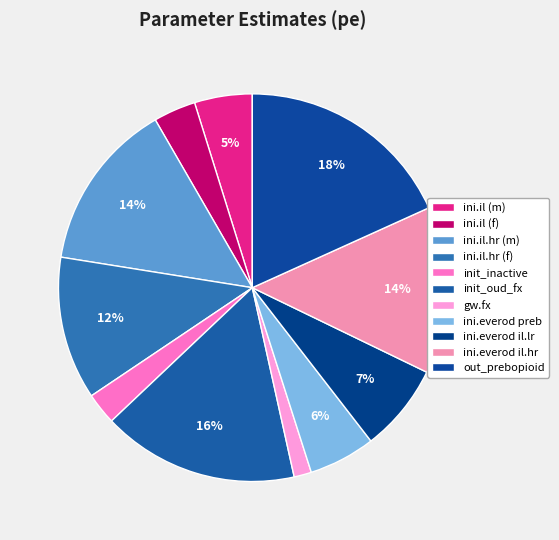

Rank the categories by value from highest to lowest.

out_prebopioid, init_oud_fx, ini.il.hr (m), ini.everod il.hr, ini.il.hr (f), ini.everod il.lr, ini.everod preb, ini.il (m), ini.il (f), init_inactive, gw.fx